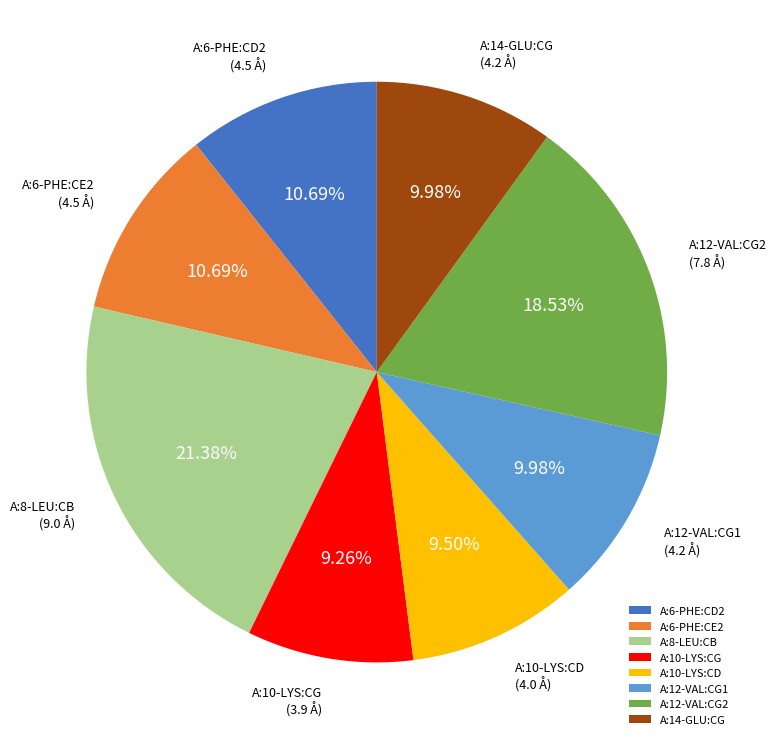

What percentage is the A:14-GLU:CG slice, to the nearest percent?

10%